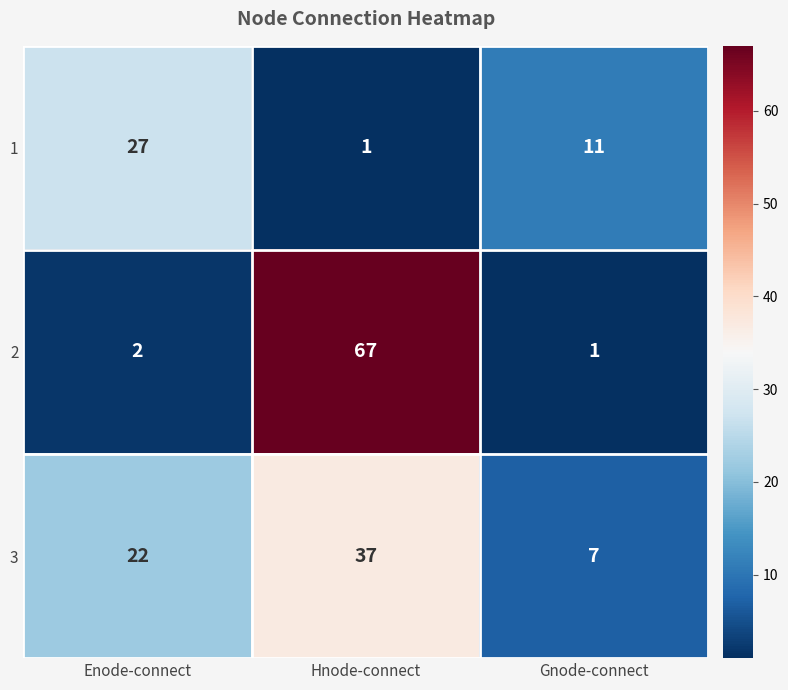

Which label corresponds to the largest value in the chart?

Hnode-connect